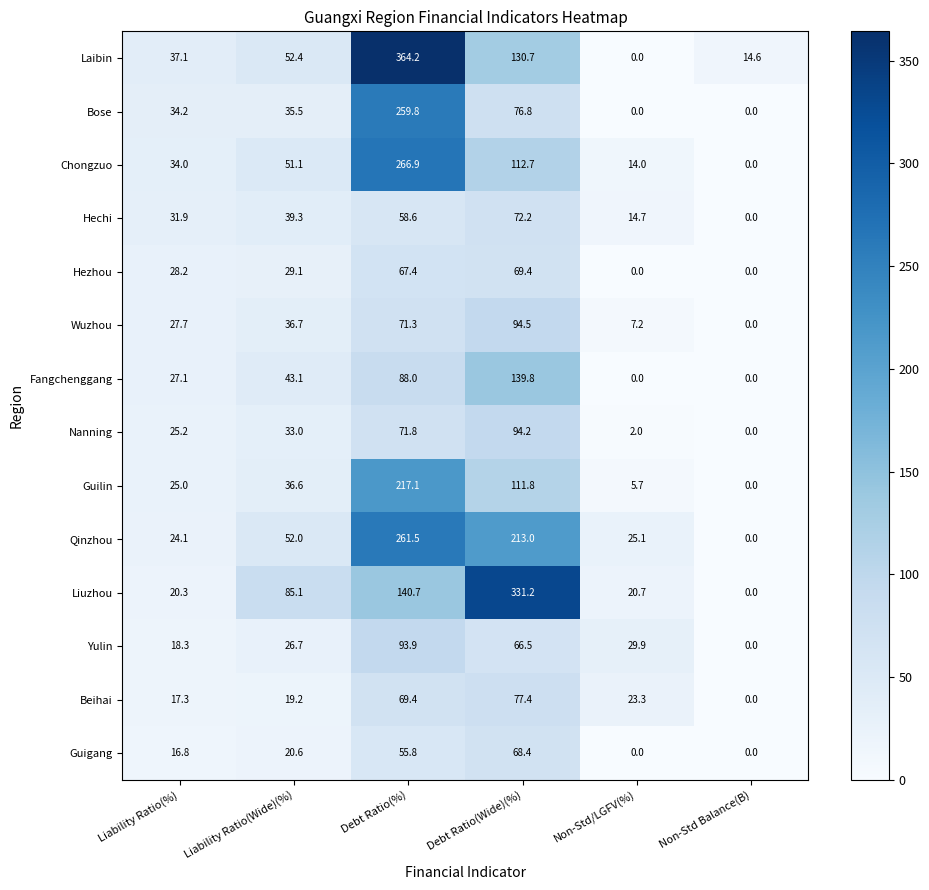

Which category has the highest value in the Beihai series?

Debt Ratio(Wide)(%)